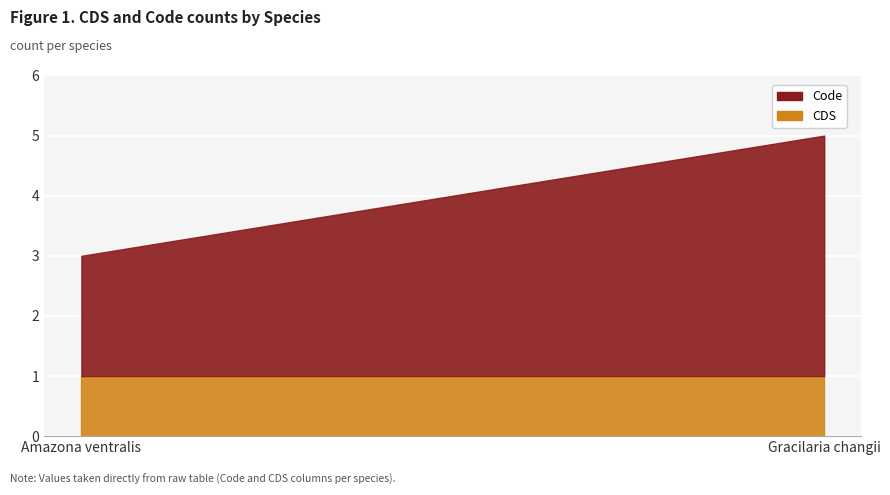

Reading left to right, transcribe all the data shown in this chart.

Code: Amazona ventralis=2	Gracilaria changii=4
CDS: Amazona ventralis=1	Gracilaria changii=1